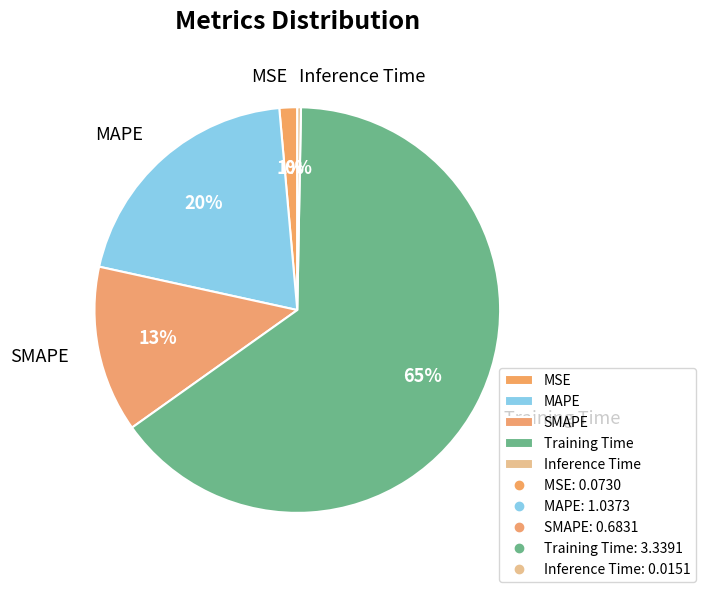

Which category has the biggest portion of the pie?

Training Time